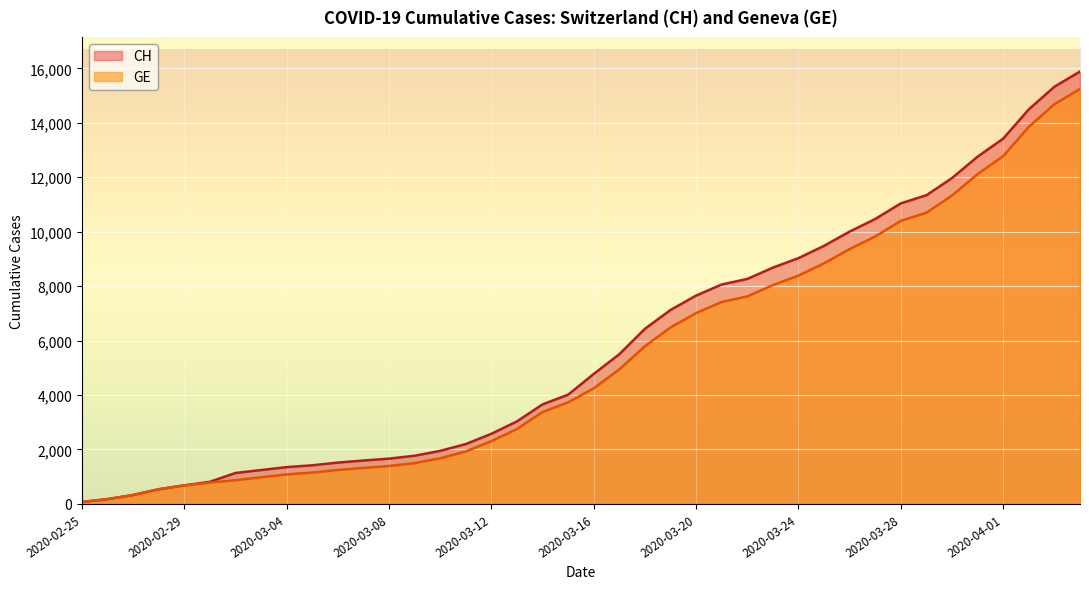

Between 2020-03-01 and 2020-04-02, which series saw the biggest shift?

CH